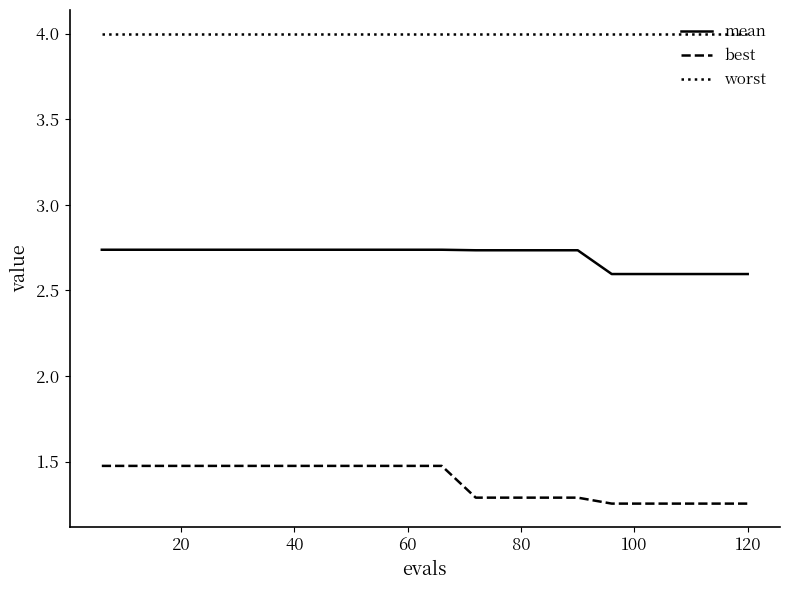

What is the difference between the maximum and second lowest values in the mean series?

0.1